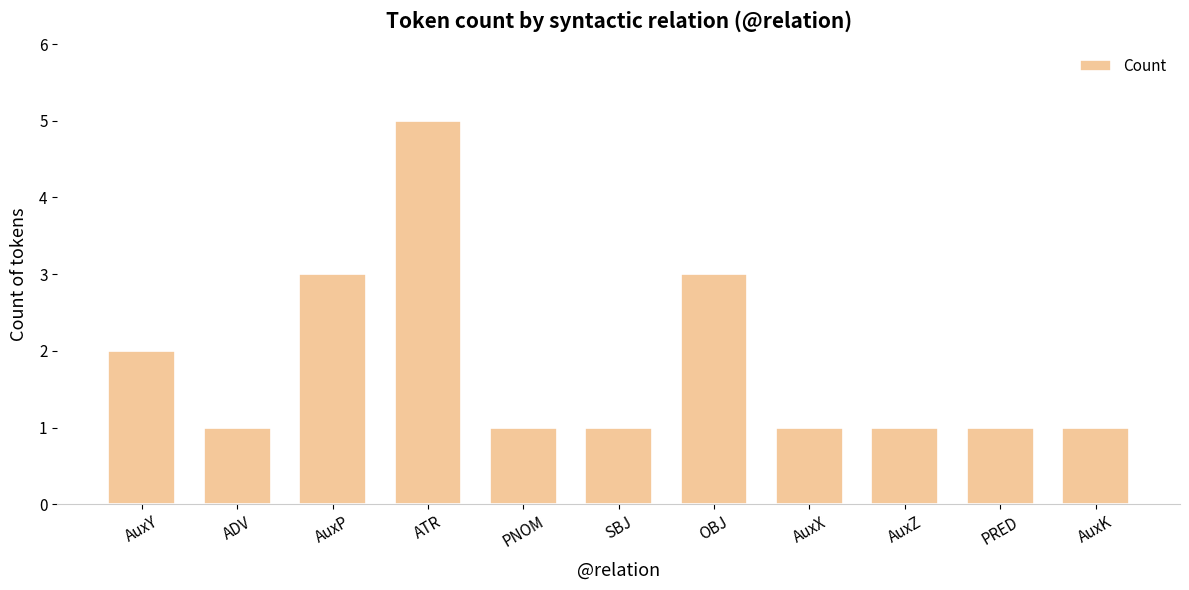

What is the ratio of the value at ATR to the value at SBJ?

5.0